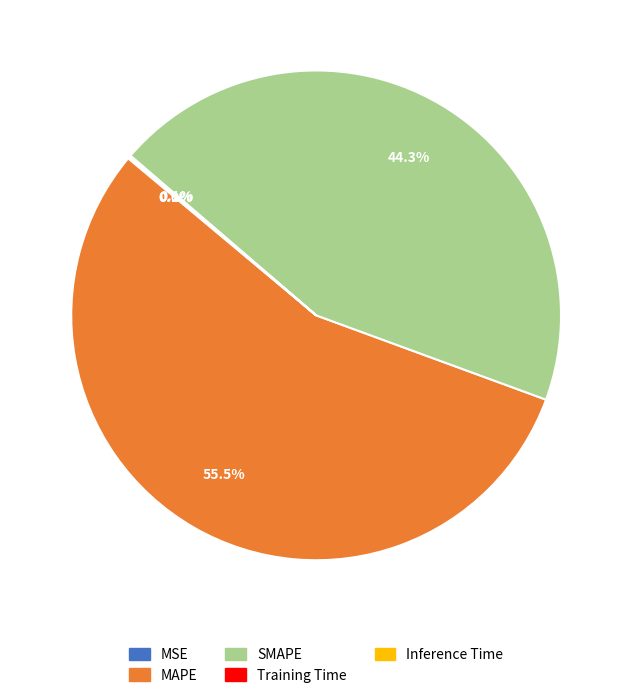

What percentage is NOT represented by MAPE?

44.5%